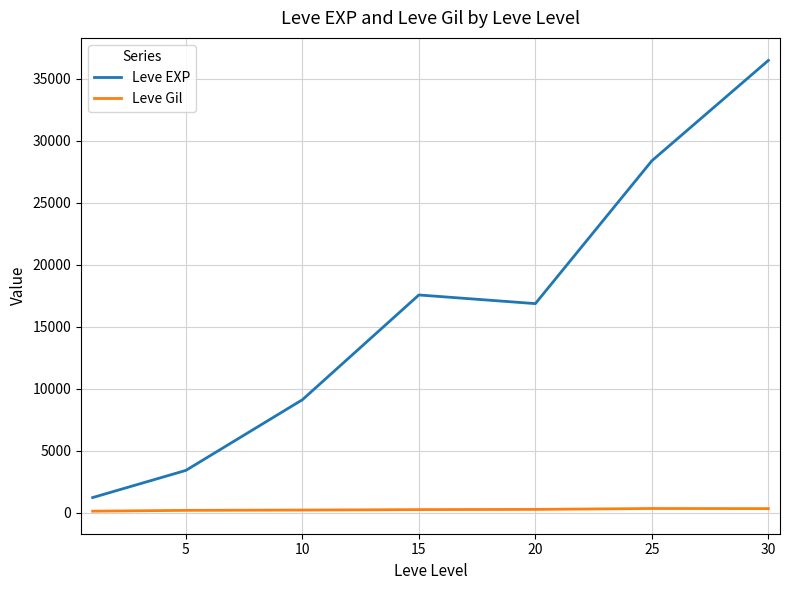

What is the difference between the maximum and minimum values in the Leve EXP series?

35279.2